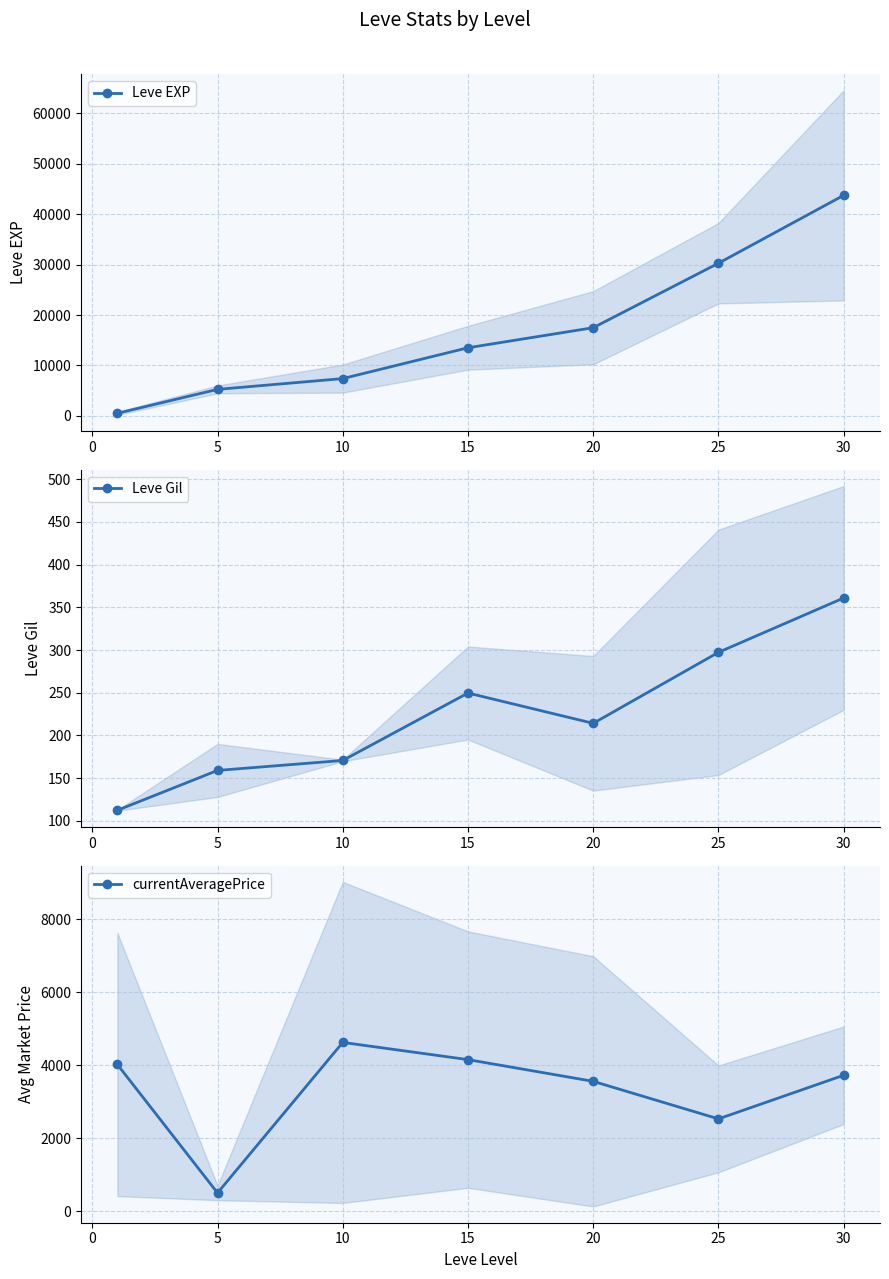

True or false: Leve EXP has more than 1 interior local peaks.

False